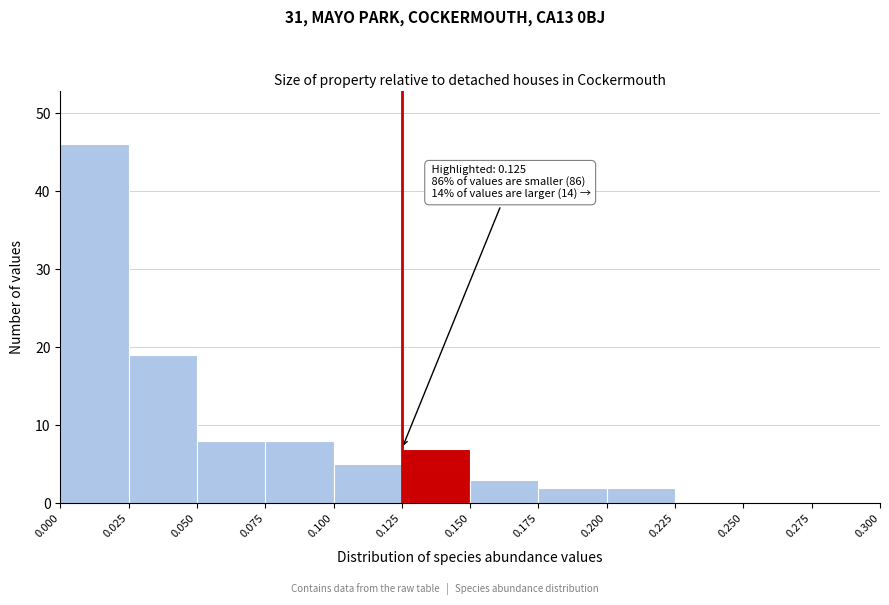

Which range on the x-axis has the tallest bar?

0.000 to 0.025